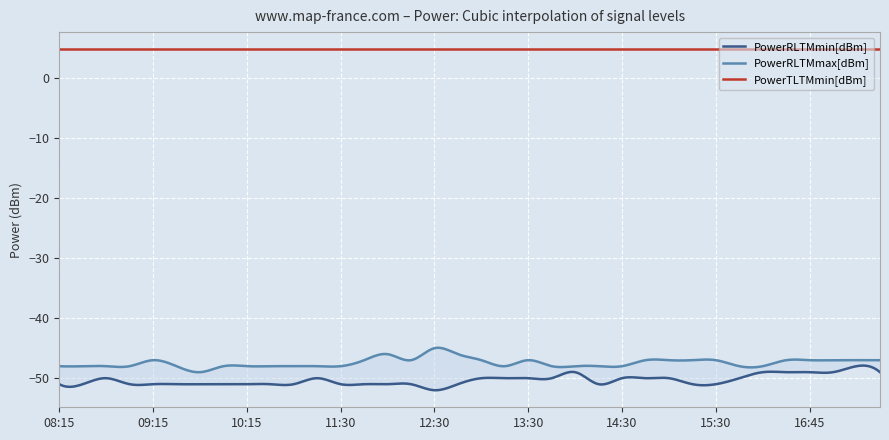

How many distinct data groups are displayed?

3